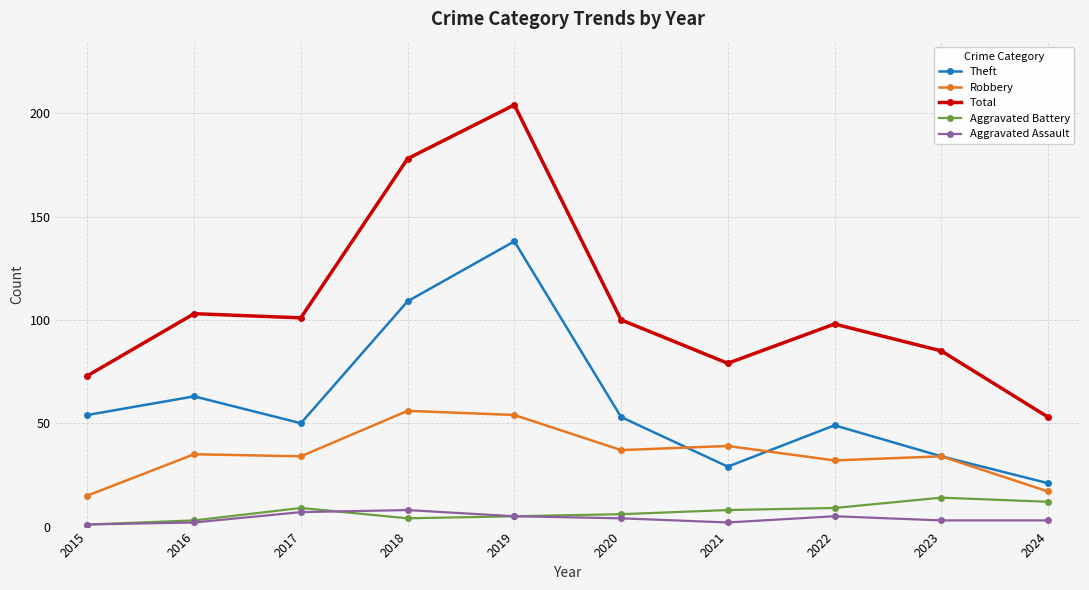

True or false: Aggravated Assault and Robbery intersect in this chart.

False